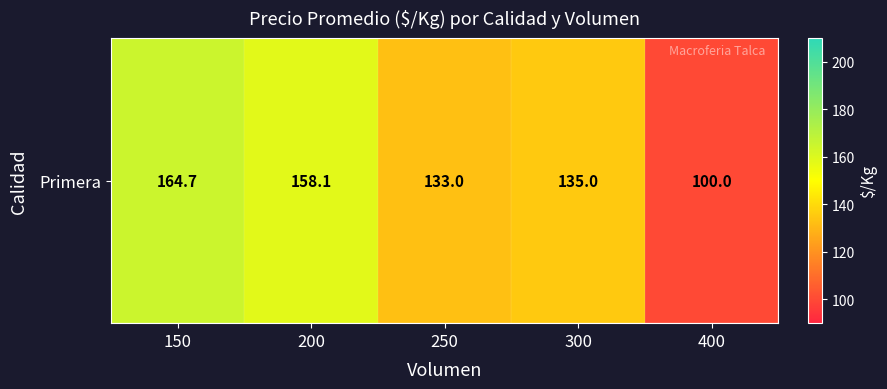

List the labels in order of value, largest first.

150, 200, 300, 250, 400